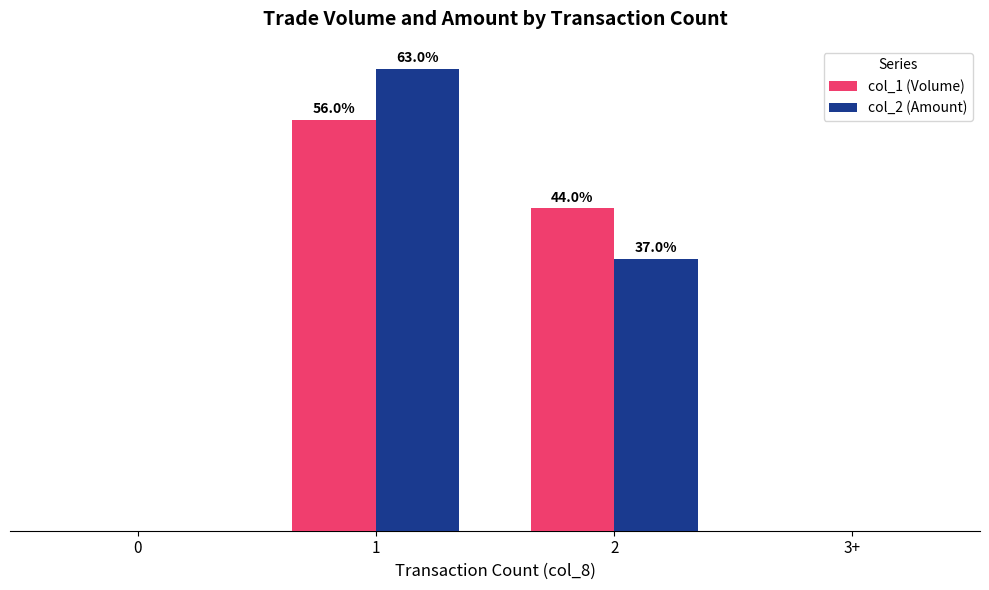

Is the value of col_2 (Amount) at 3+ greater than the value of col_1 (Volume) at 1?

No